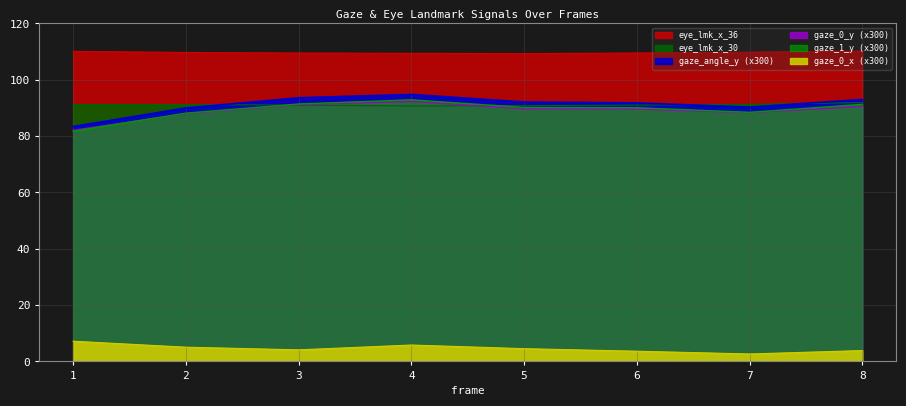

What is the total value across all series at 8?

480.8